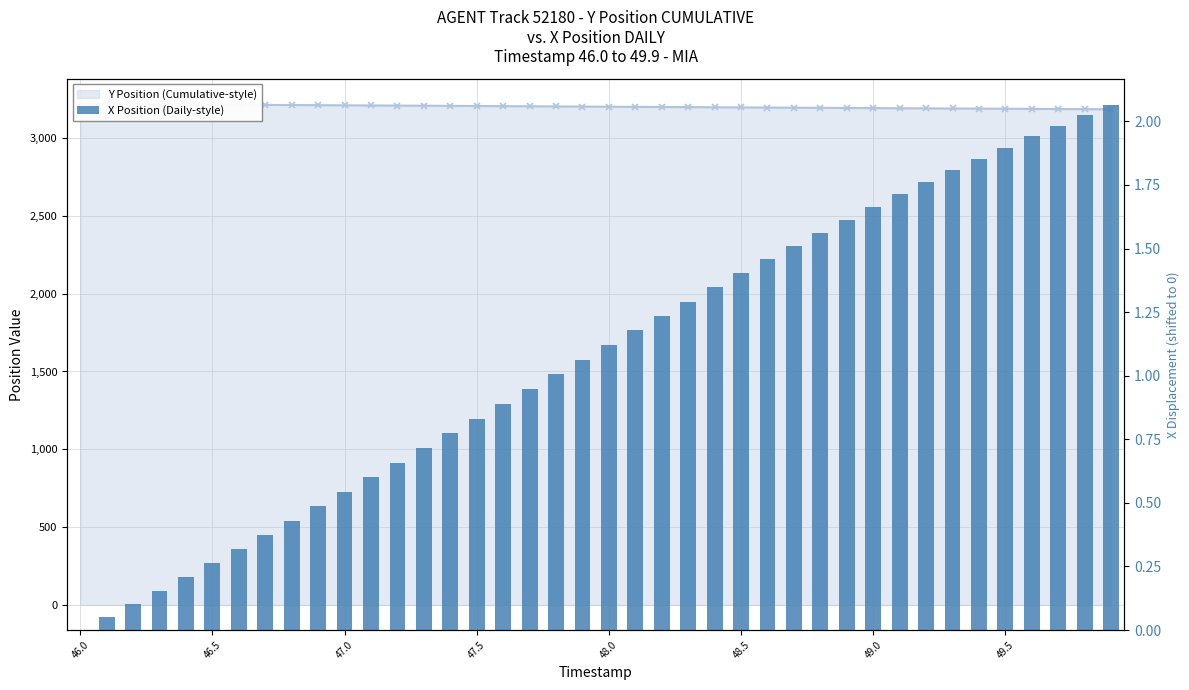

What is the value of the 14th bar from the left?

0.7